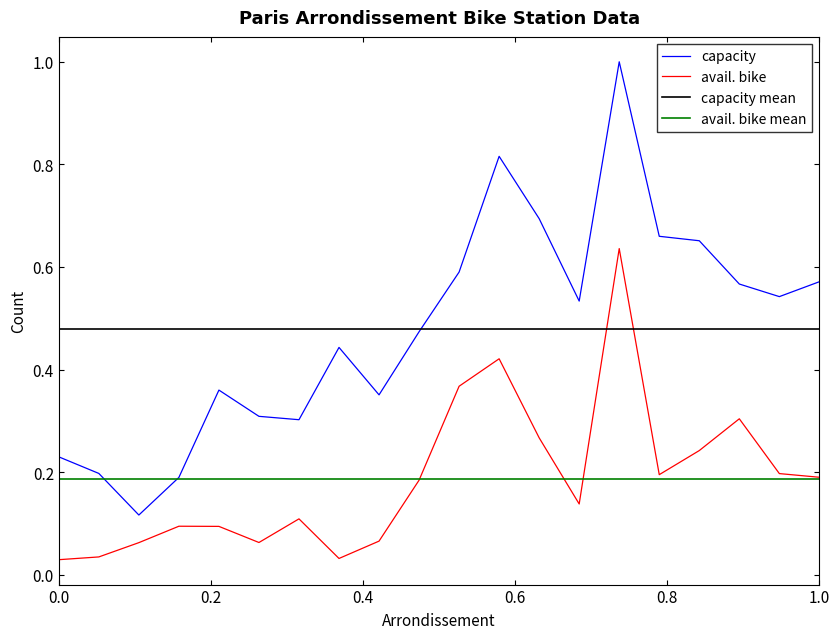

True or false: avail. bike and capacity cross at least once.

False